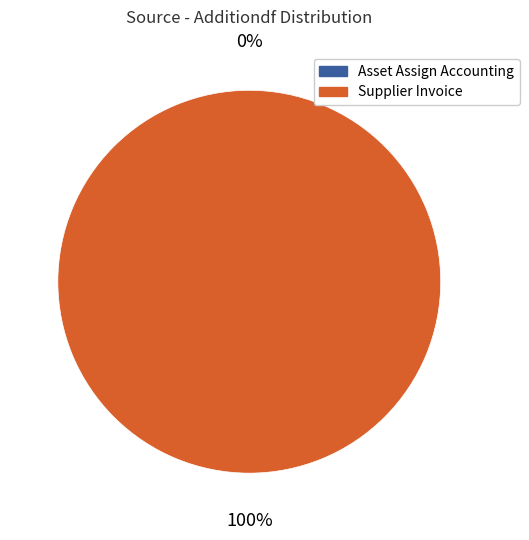

To the nearest percent, what is the difference between the Asset Assign Accounting and Supplier Invoice slice percentages?

100%